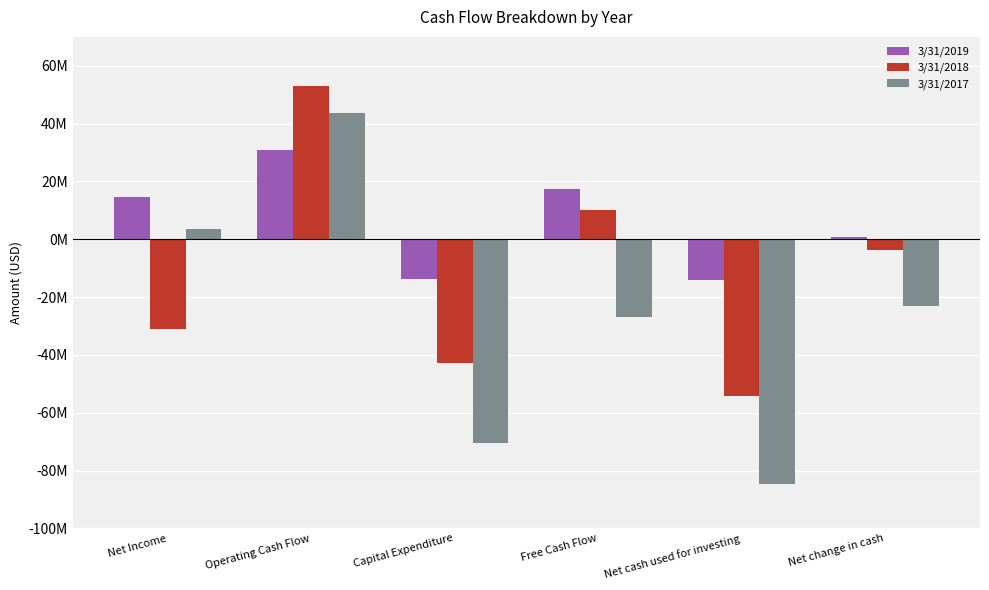

What is the total value across all series at Free Cash Flow?

437000